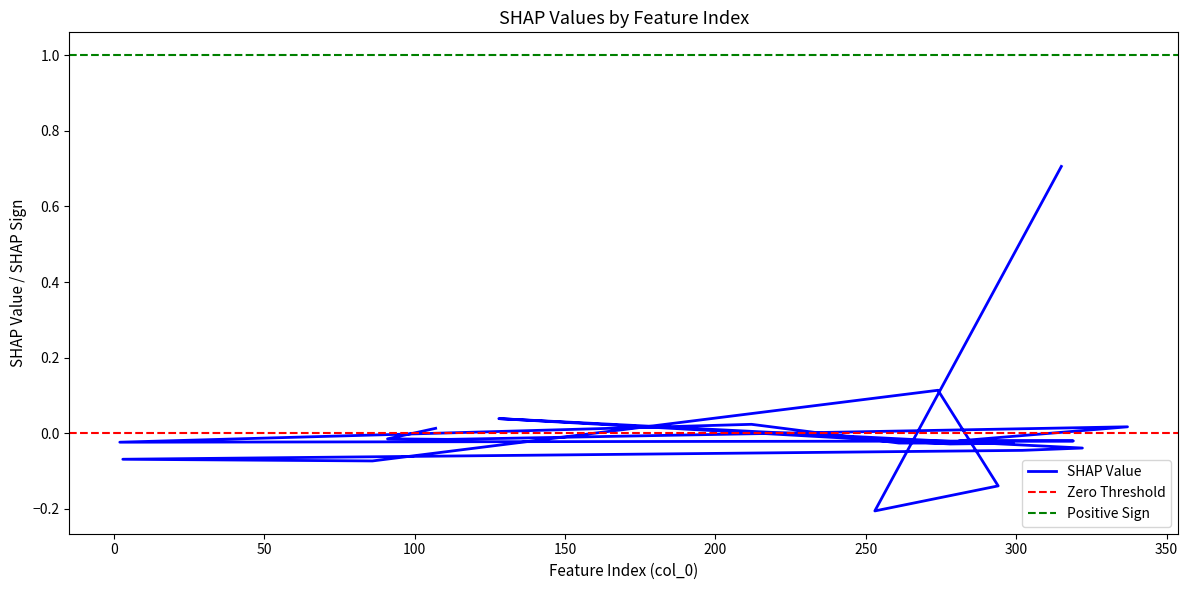

Between 322 and 91, which is larger?

91